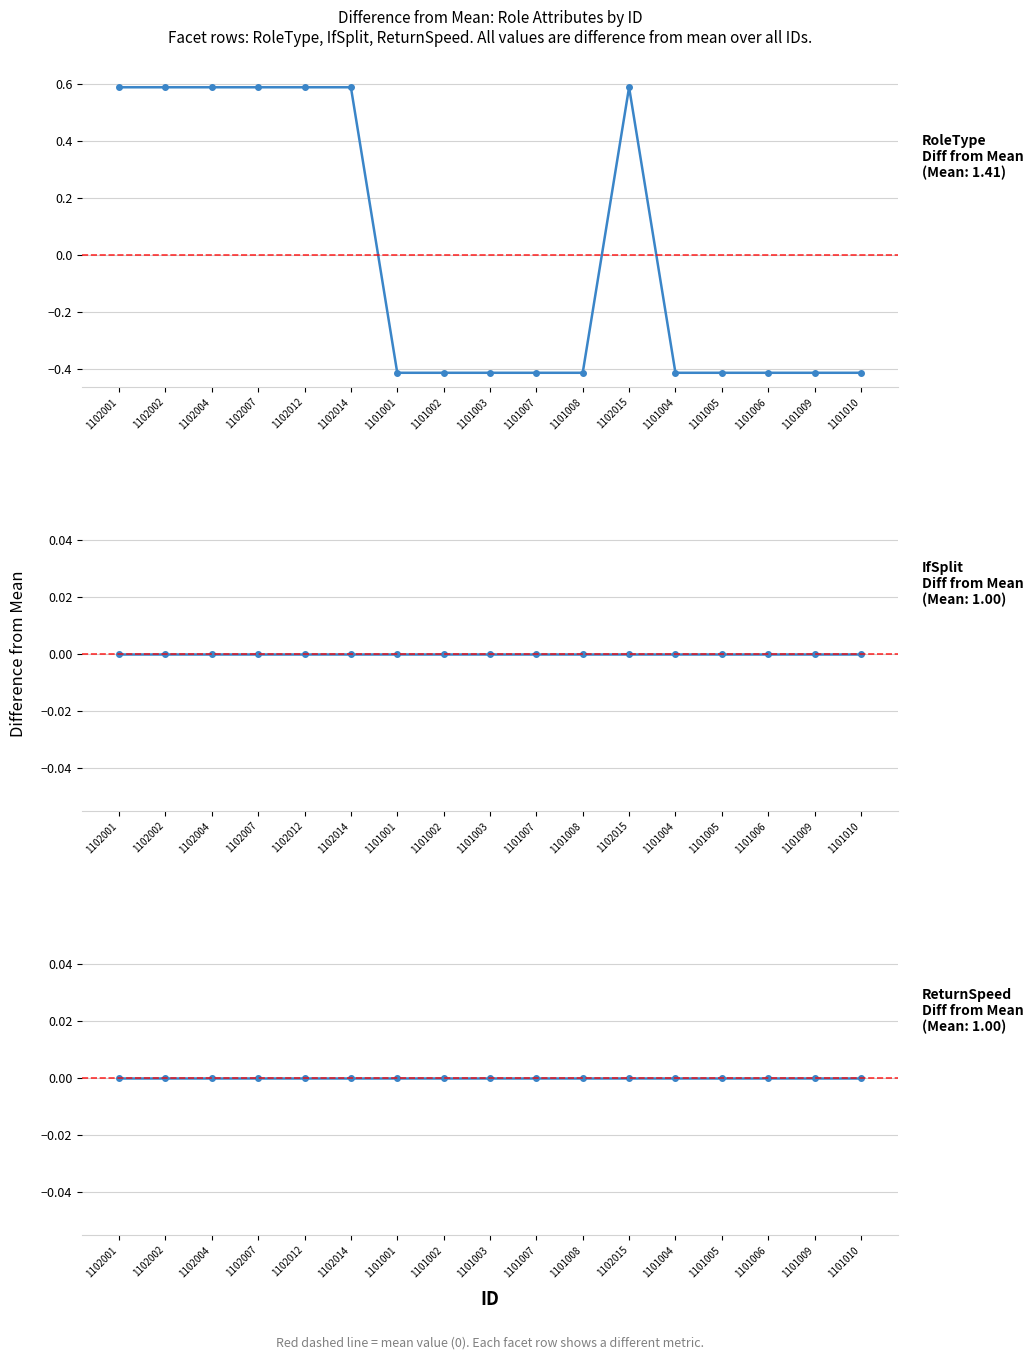

What is the difference between the maximum and second lowest values in the RoleType series?

1.0